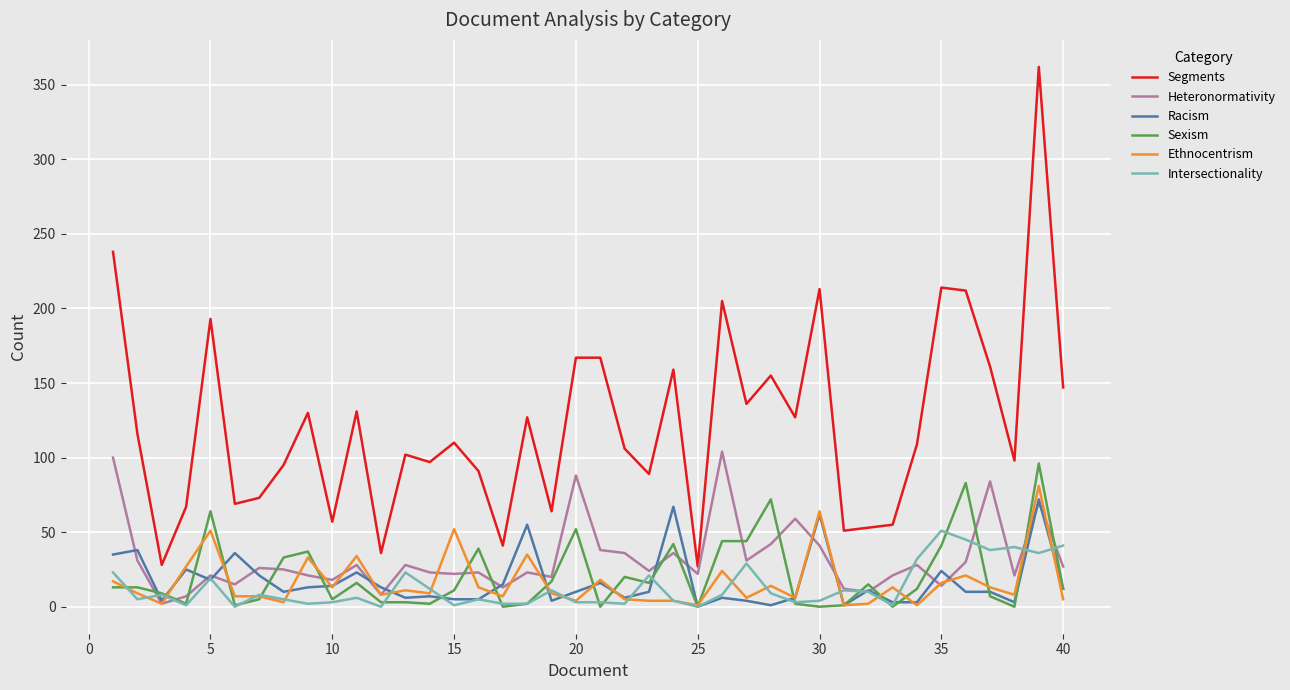

What is the highest value of the Racism series?

72